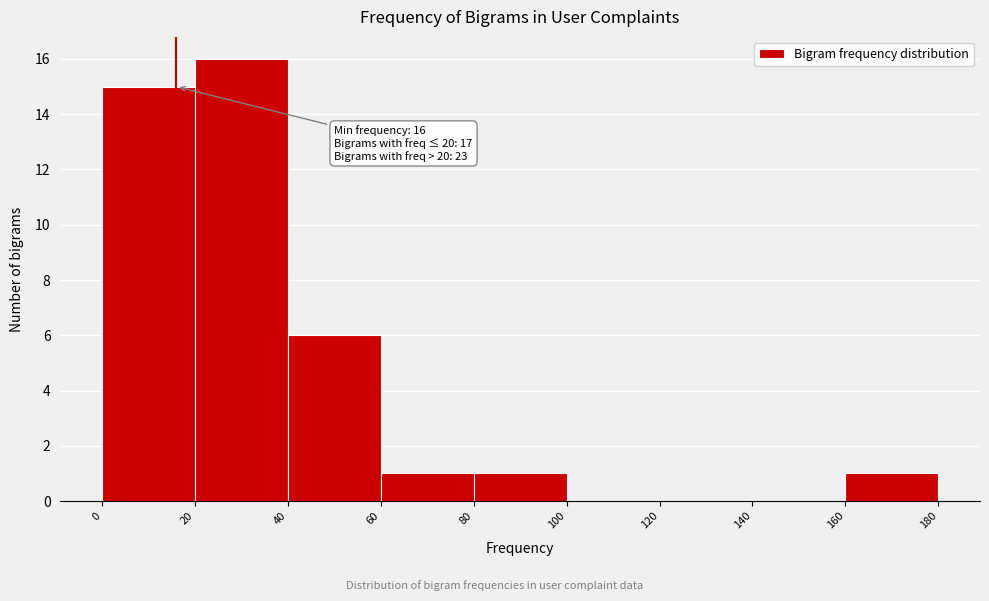

Over which range of the x-axis is the bar tallest?

20 to 40